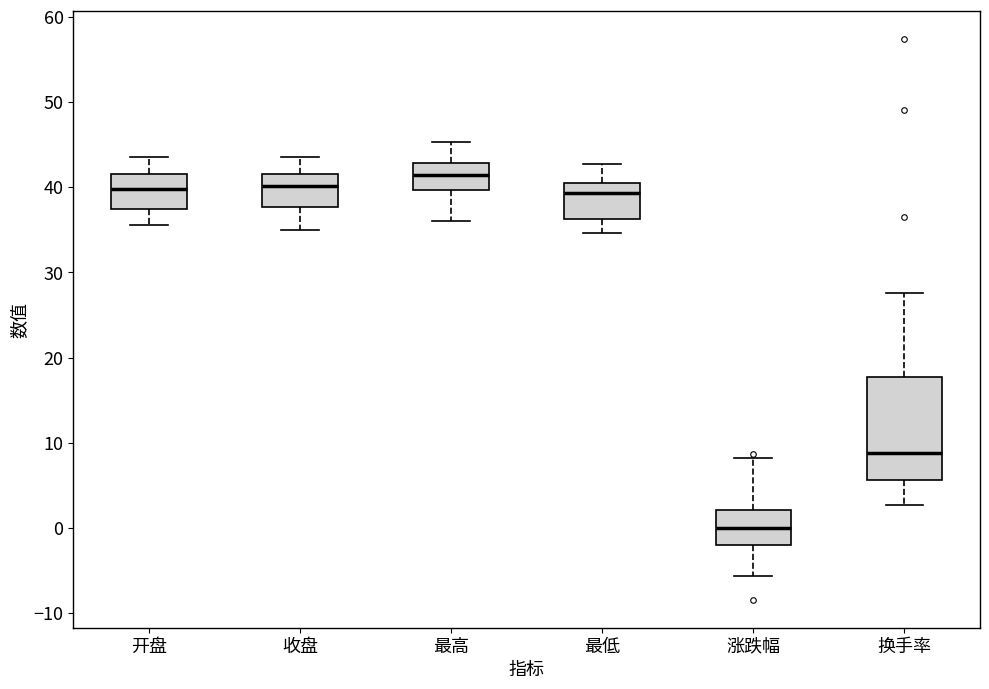

Reading left to right, read every box against the y-axis: the position of its median line, the range the box covers, and the ends of its whiskers. The values are not printed on the chart, so give them approximately, as read against the axis.

开盘: median 40, box 37 to 41, whiskers 36 to 44
收盘: median 40, box 38 to 42, whiskers 35 to 44
最高: median 41, box 40 to 43, whiskers 36 to 45
最低: median 39, box 36 to 40, whiskers 35 to 43
涨跌幅: median 0, box -2 to 2, whiskers -6 to 8
换手率: median 9, box 6 to 18, whiskers 3 to 28